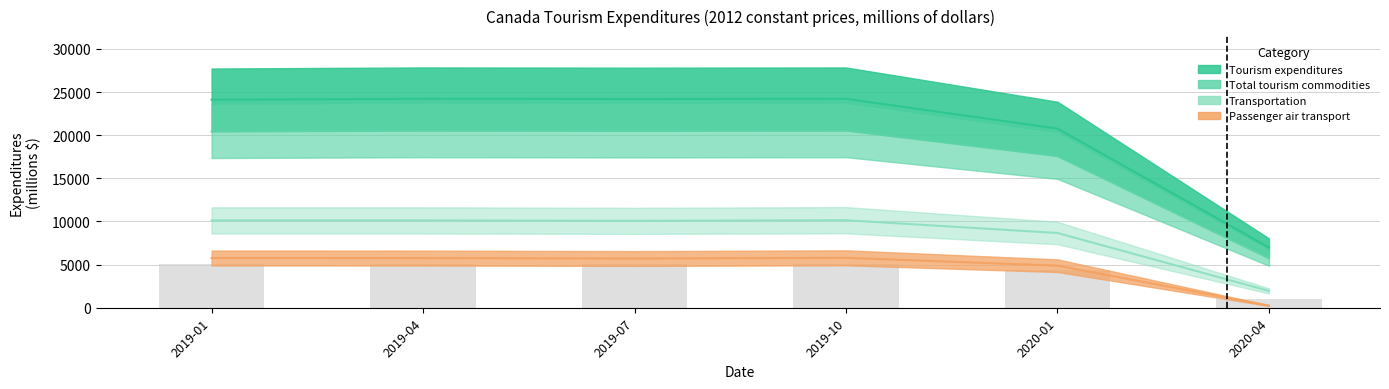

At which label does Passenger air transport first exceed 5756?

2019-01